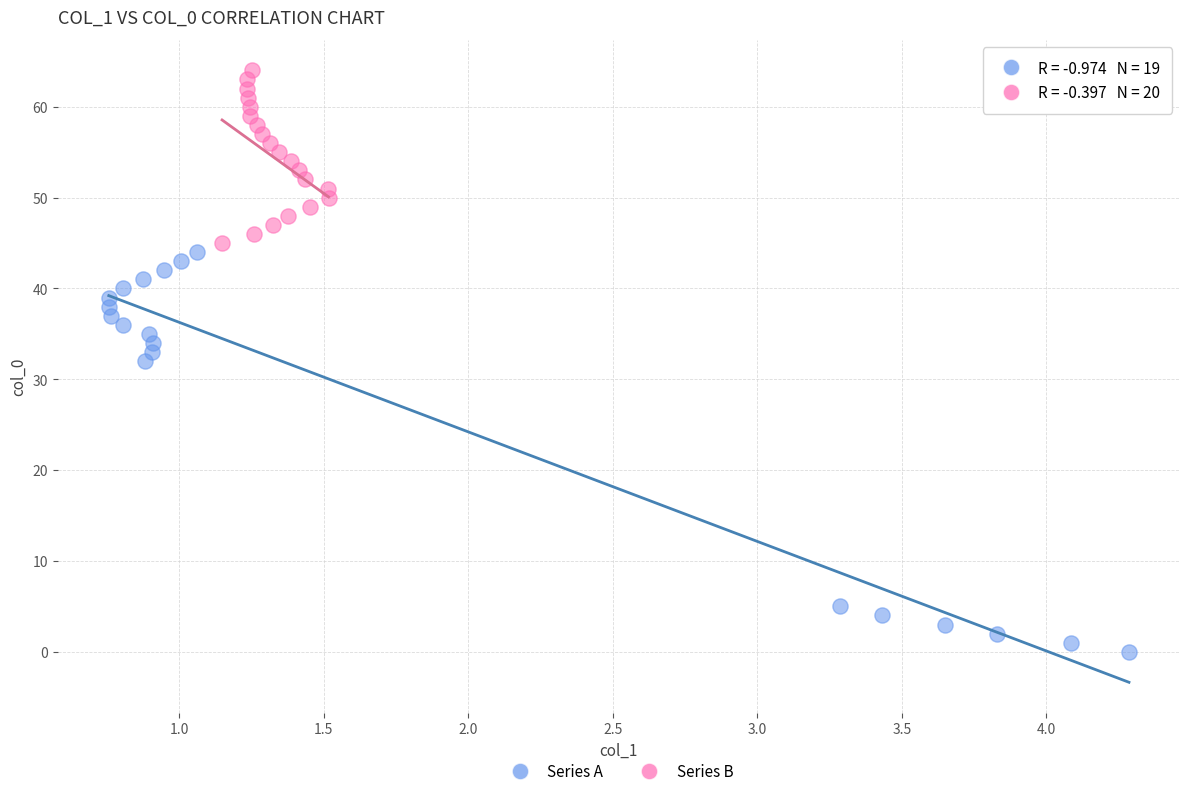

Which series contains the lowest Y value?

Series A